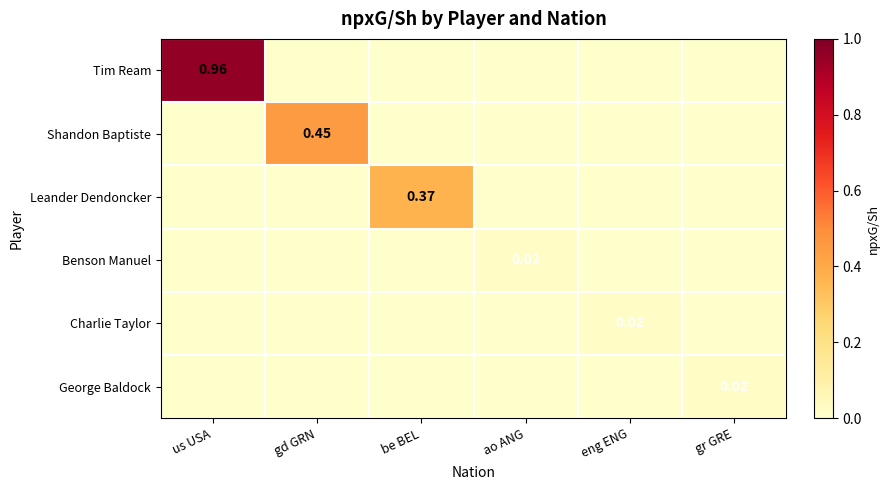

The Shandon Baptiste series shows 0.0 at us USA. True or false?

True